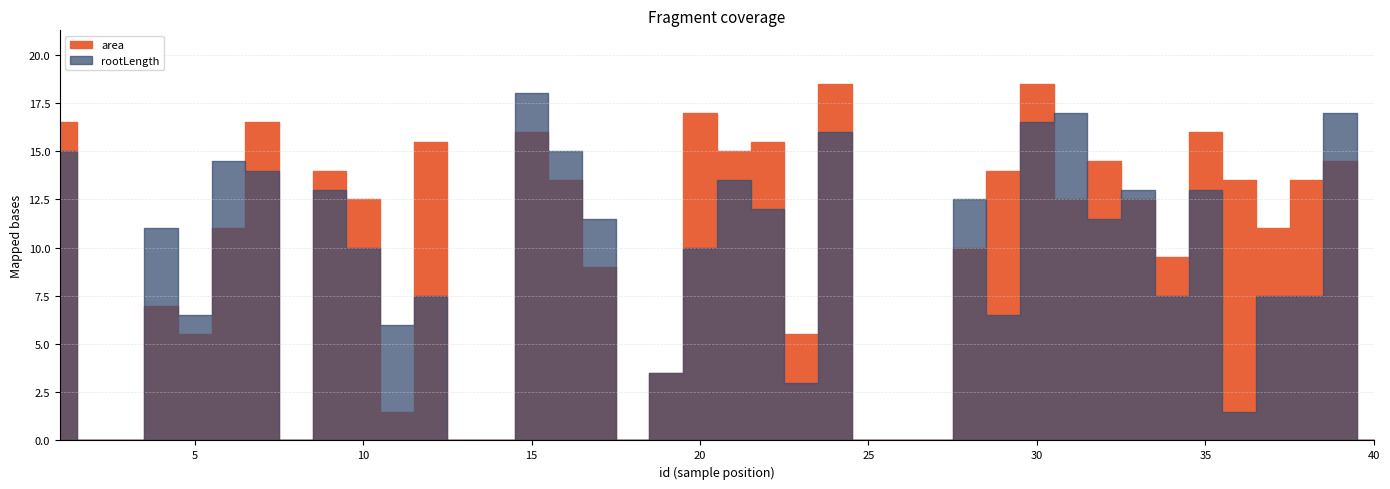

How many distinct data groups are displayed?

2